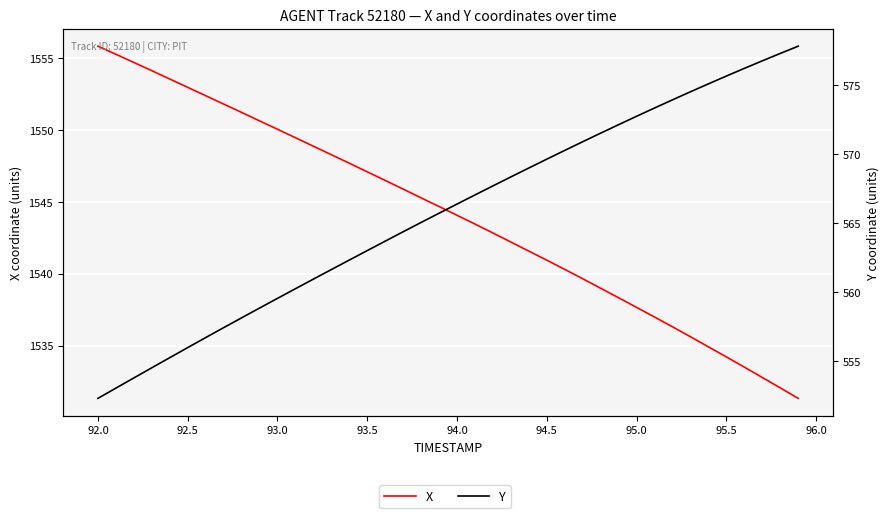

What is the sum of all X values?

61763.8